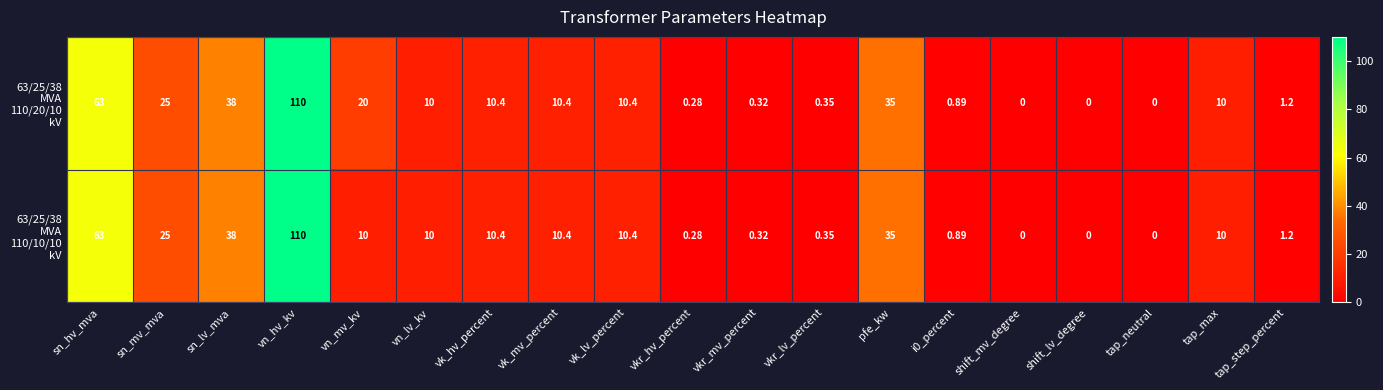

How many distinct data groups are displayed?

2